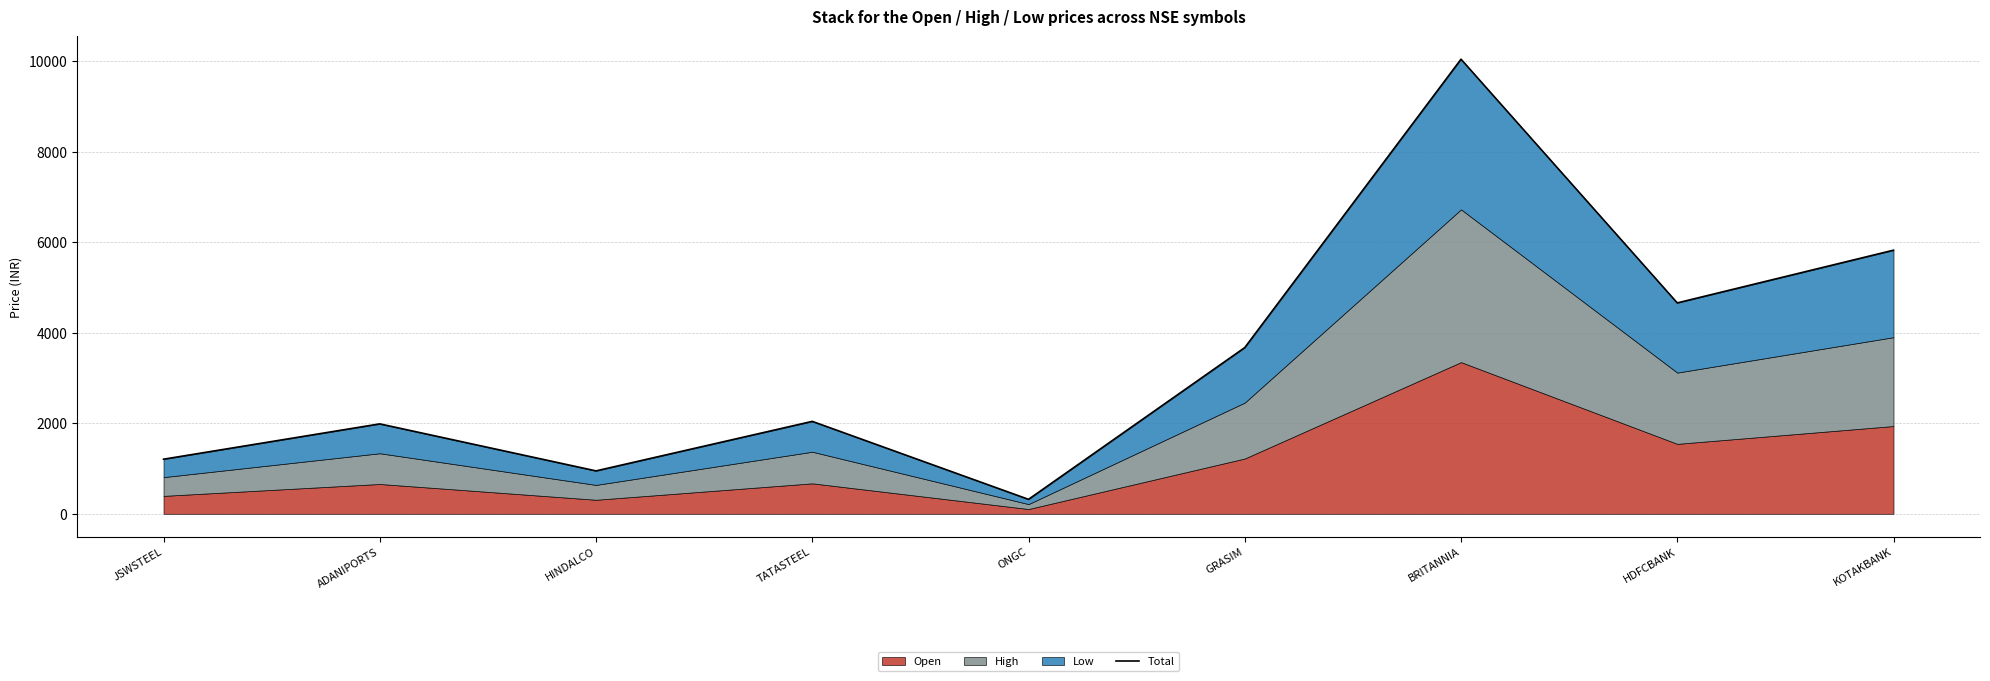

Read the value at GRASIM.

3671.5